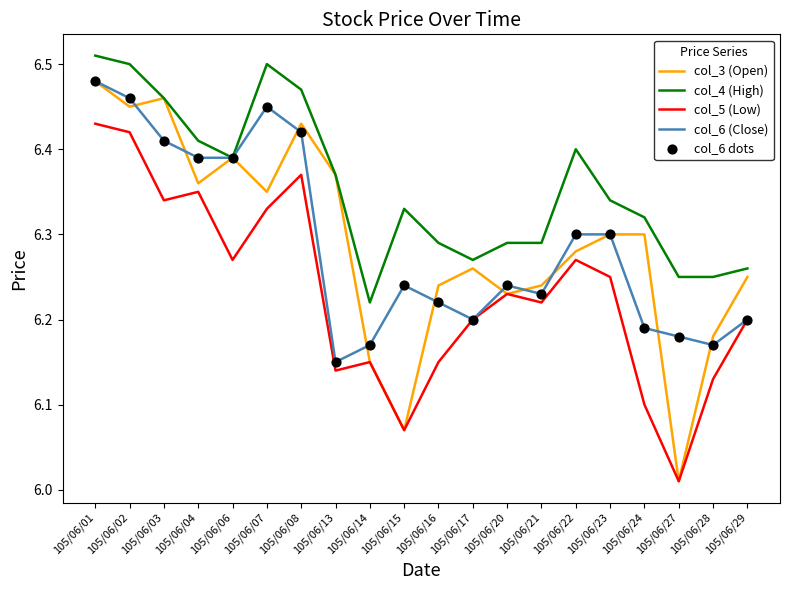

Which series has the widest spread of values?

col_3 (Open)